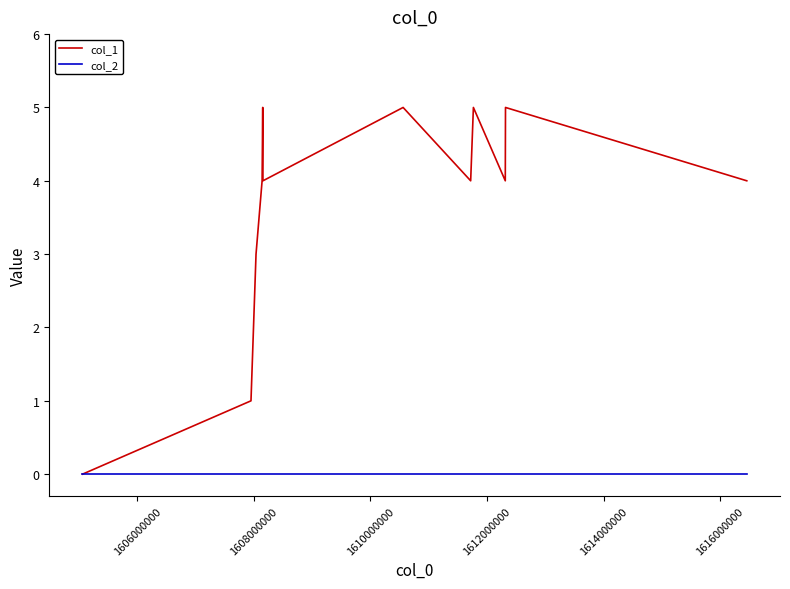

Reading left to right, extract all data points from this chart.

col_1: 0	1	3	4	5	4	5	4	5	4	5	4
col_2: 0	0	0	0	0	0	0	0	0	0	0	0